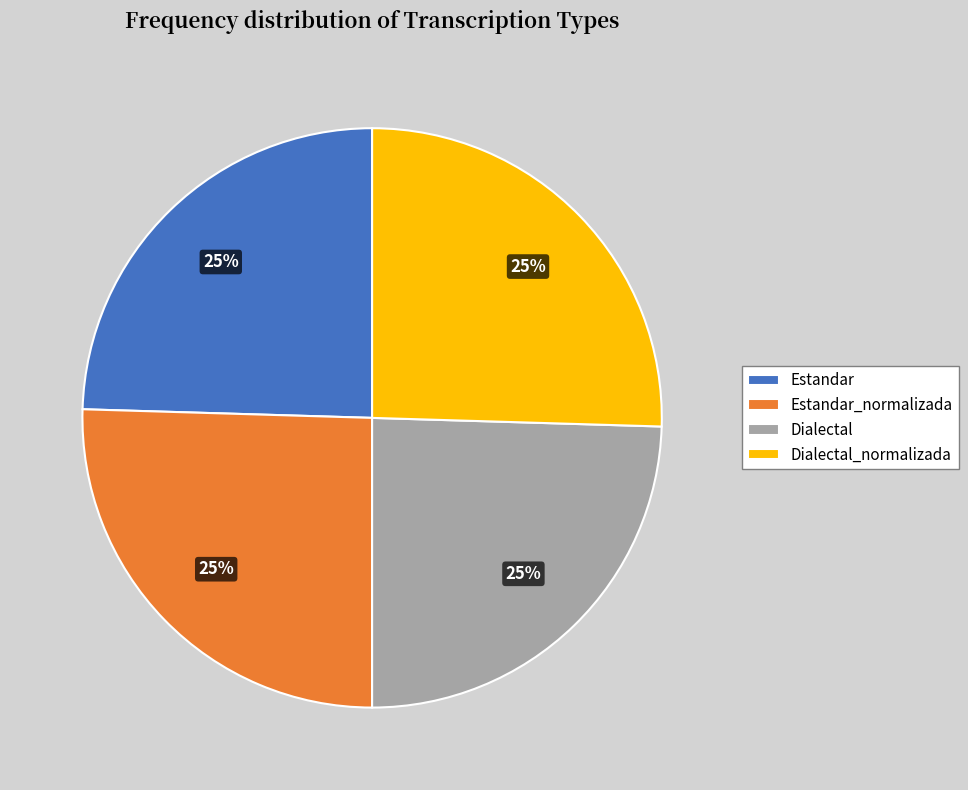

True or false: Estandar_normalizada accounts for 13% of the total.

False